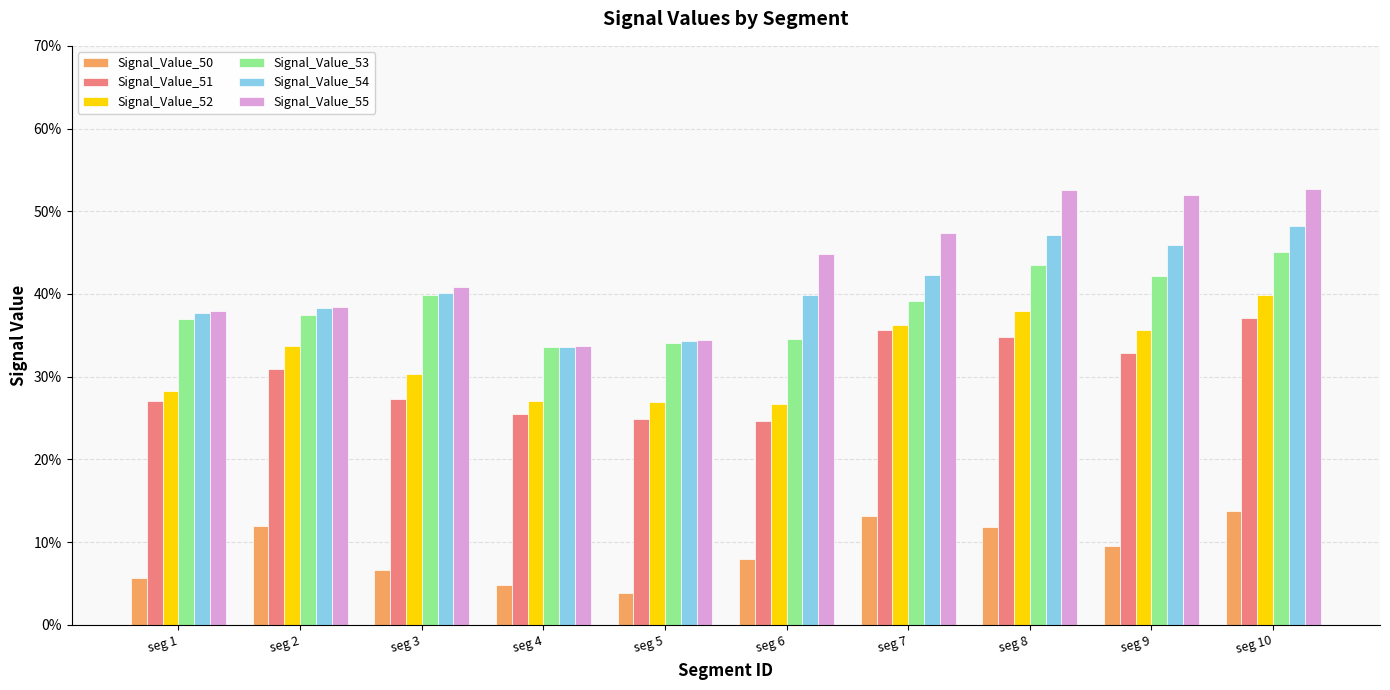

What is the difference between the maximum and minimum values in the Signal_Value_53 series?

0.1